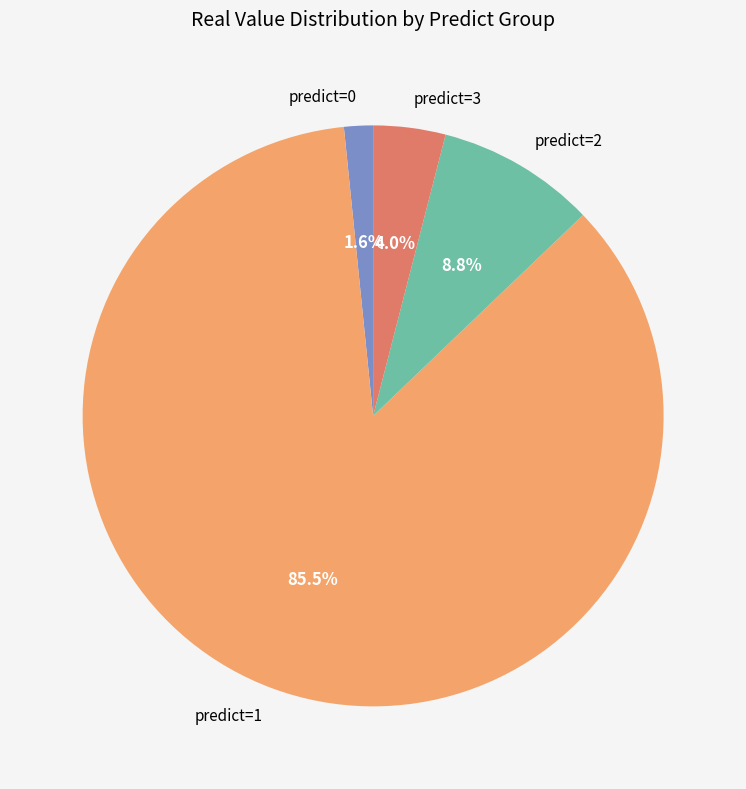

How much of the chart is everything except predict=2?

91.2%